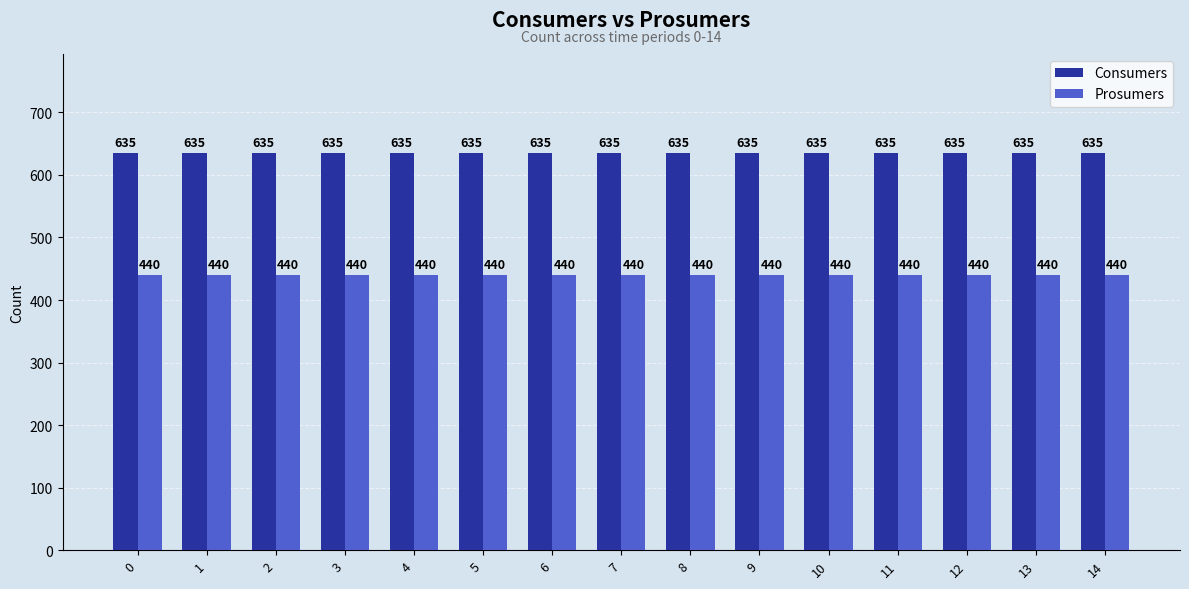

What are all the series names shown in the legend?

Consumers, Prosumers